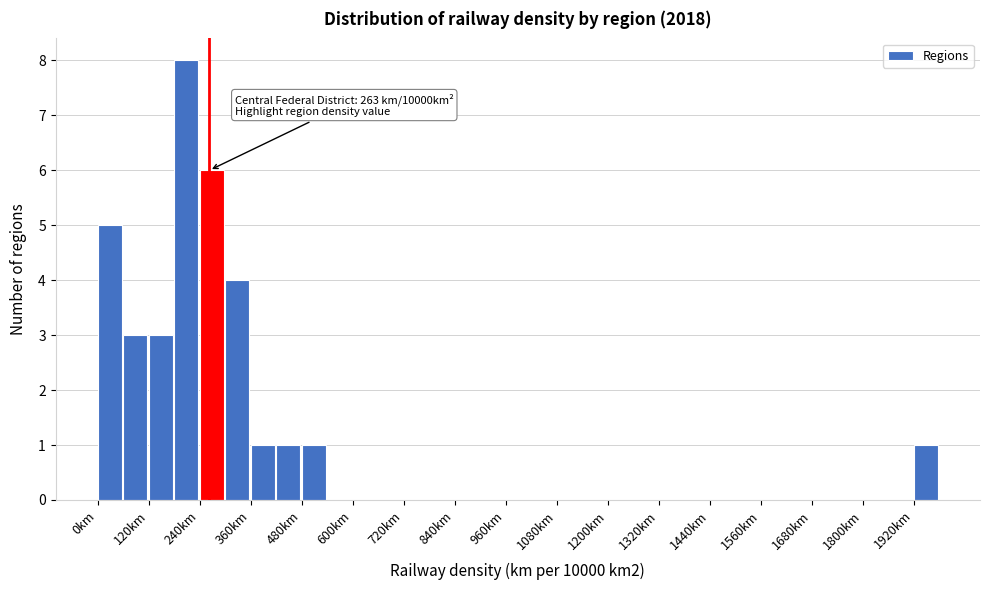

Around what value on the x-axis is the tallest bar? Give the approximate position of its centre, as read against the axis.

200